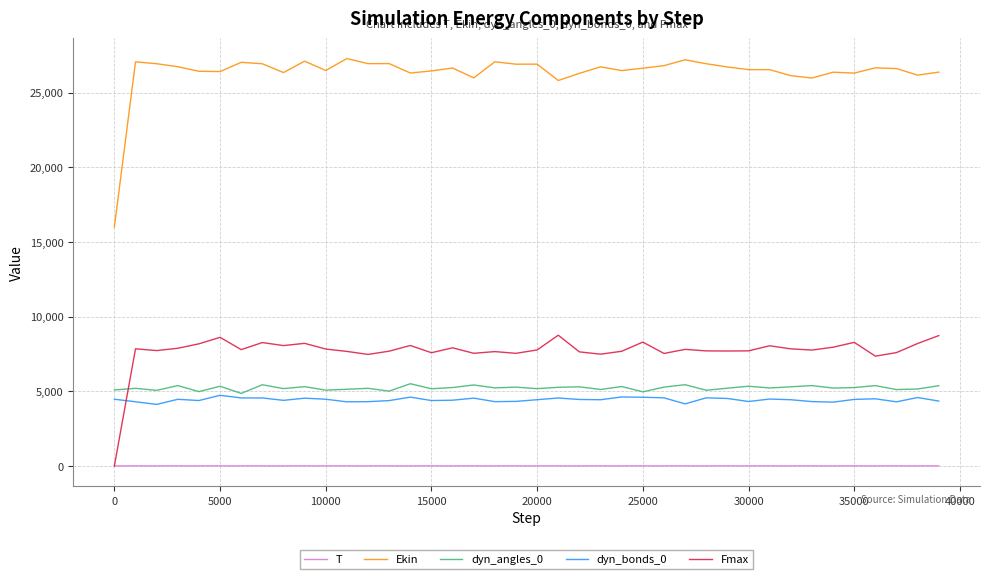

What are all the series names shown in the legend?

T, Ekin, dyn_angles_0, dyn_bonds_0, Fmax